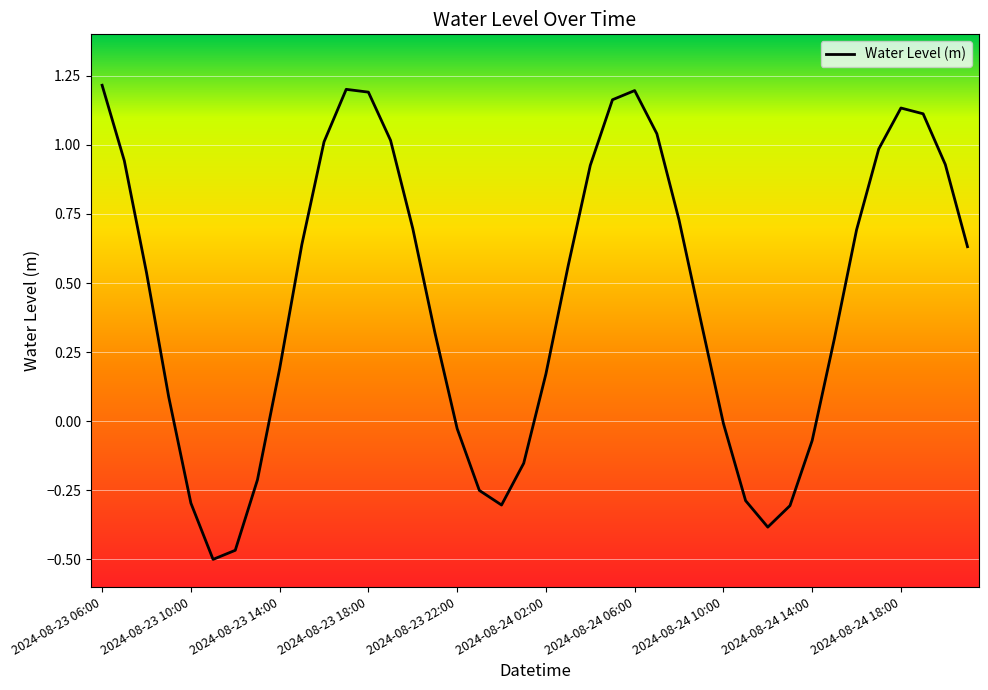

How many values are below 0?

13